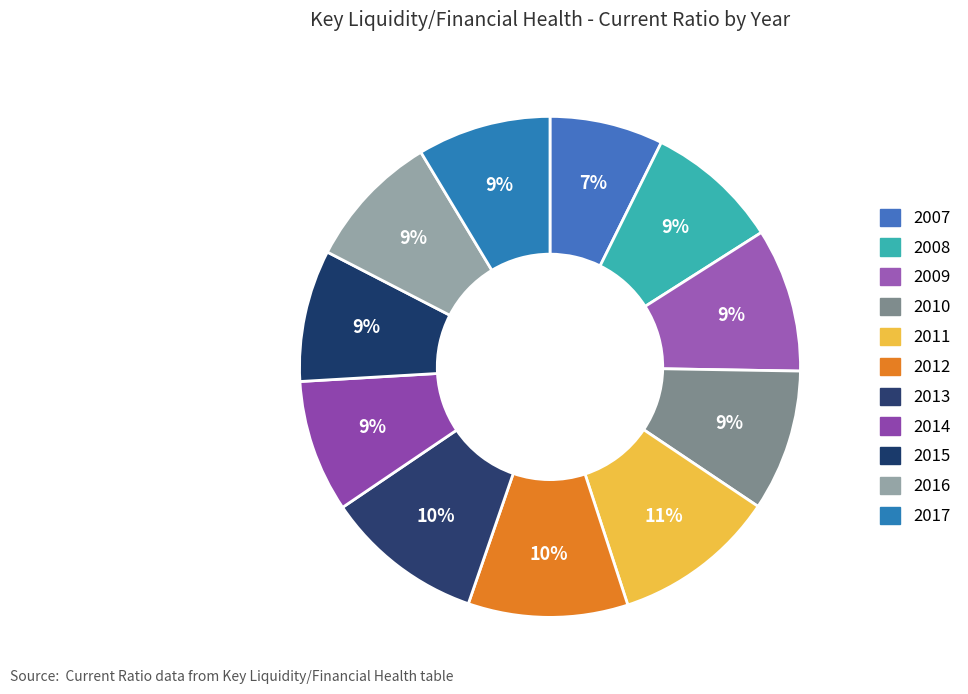

How many slices are in this pie chart?

11